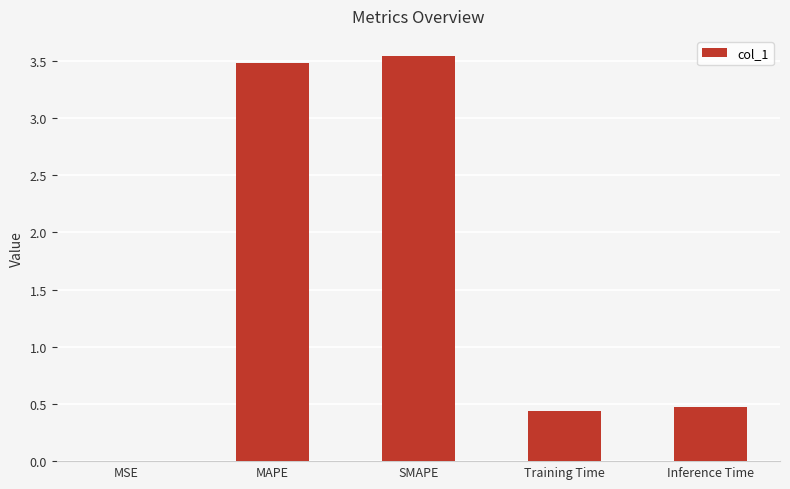

What is the sum of the values at Training Time and SMAPE?

4.0